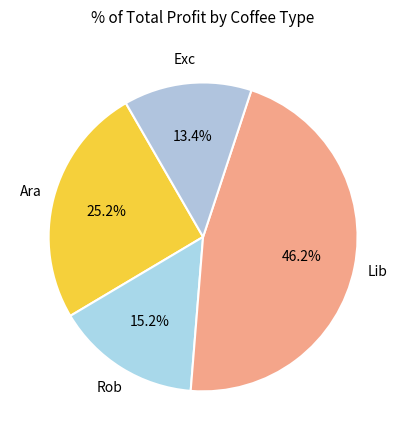

How many segments does this pie chart have?

4